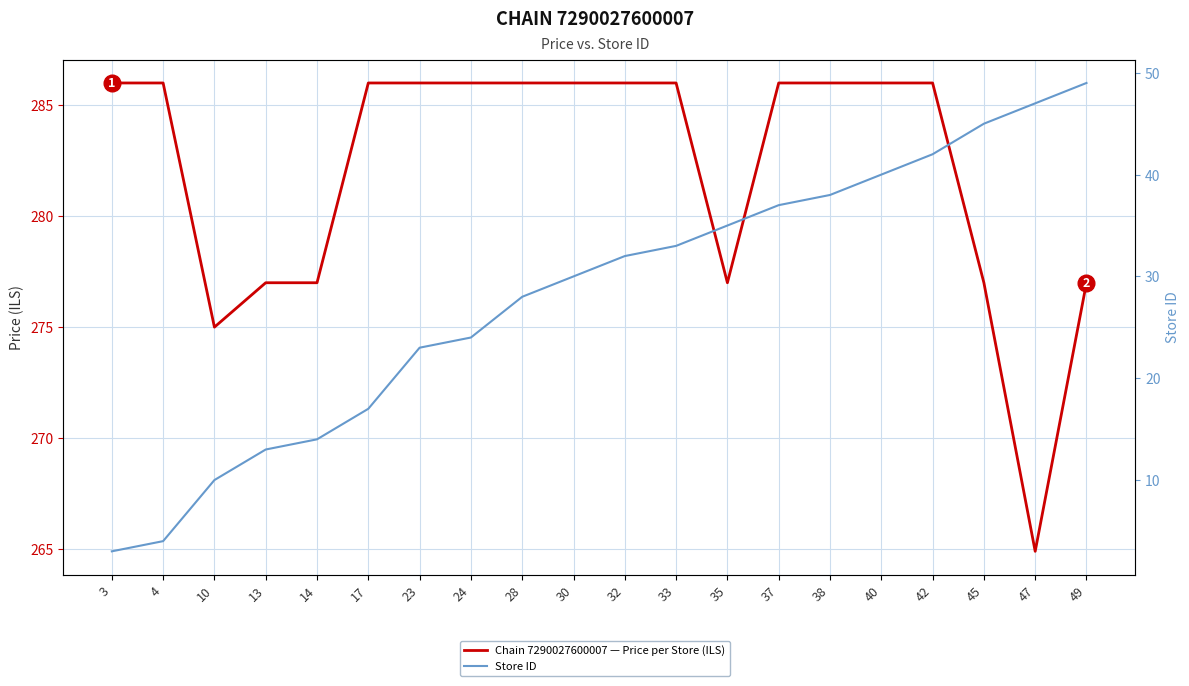

True or false: Store ID has more than 2 interior local peaks.

False